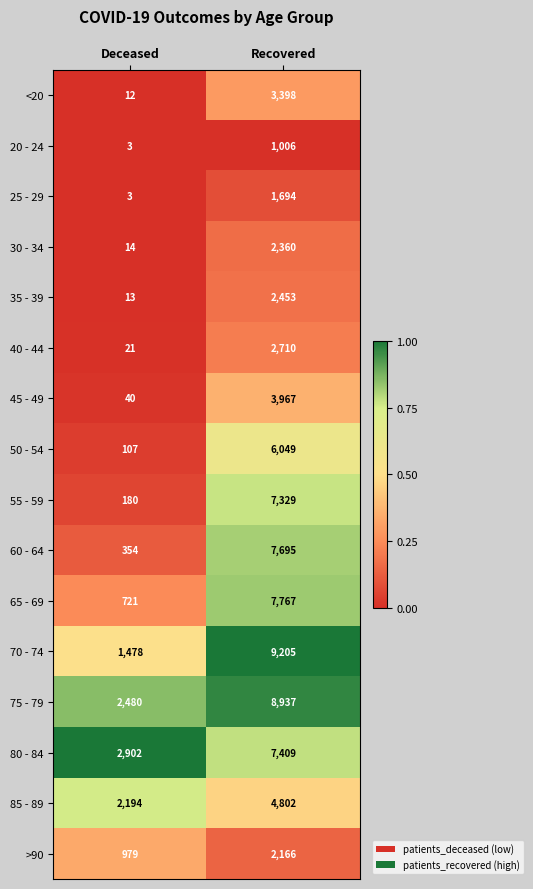

What is the sum of the 45 - 49 values at Deceased and Recovered?

4007